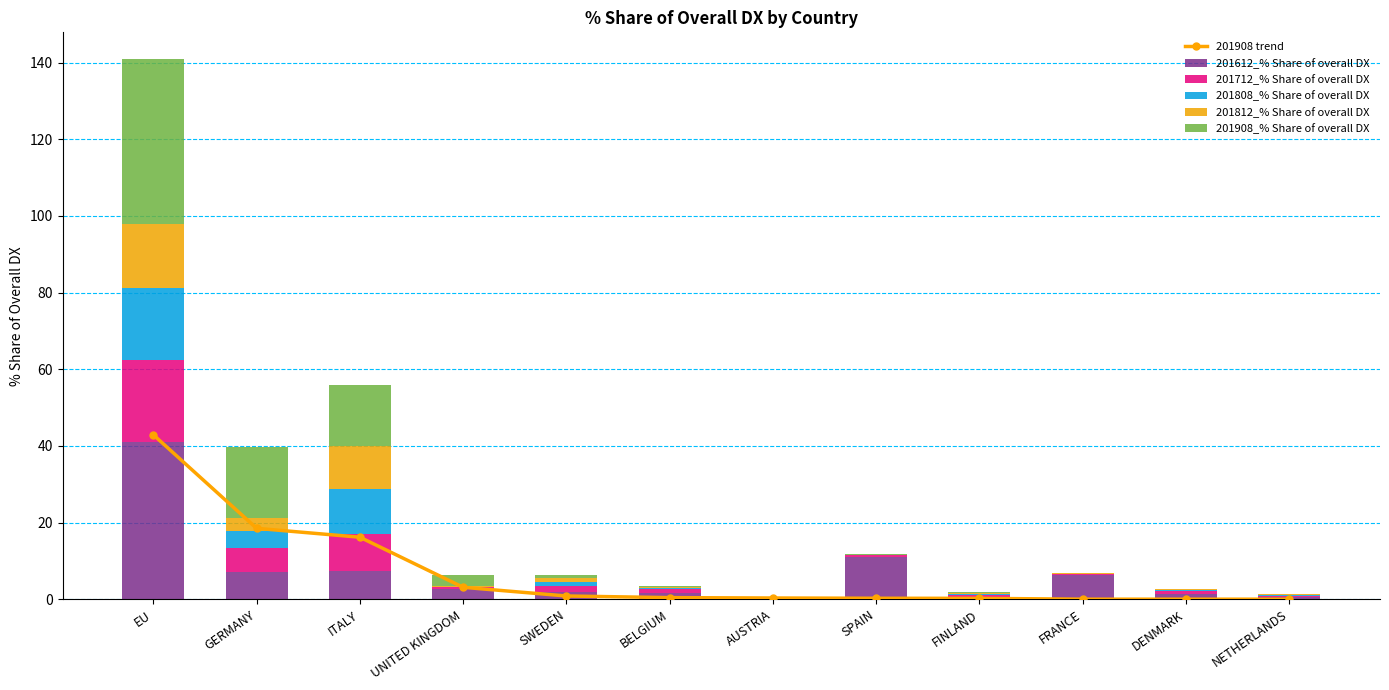

What is the label of the 6th bar from the right?

AUSTRIA